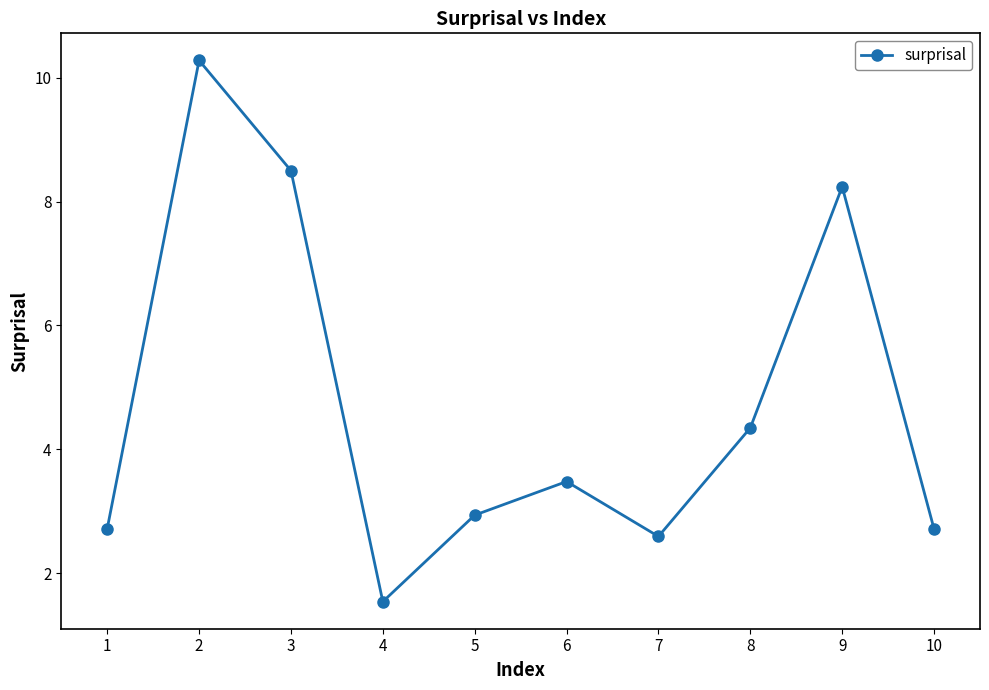

Read the value at 5.

2.9